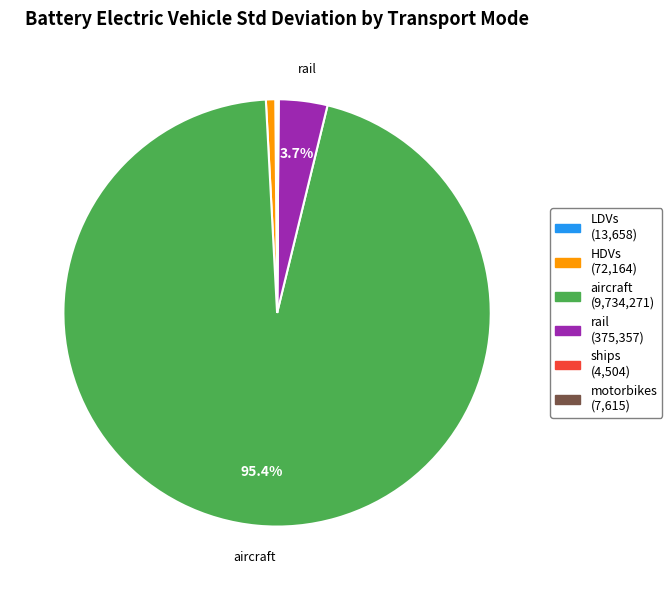

To the nearest percent, what is the average slice percentage?

17%